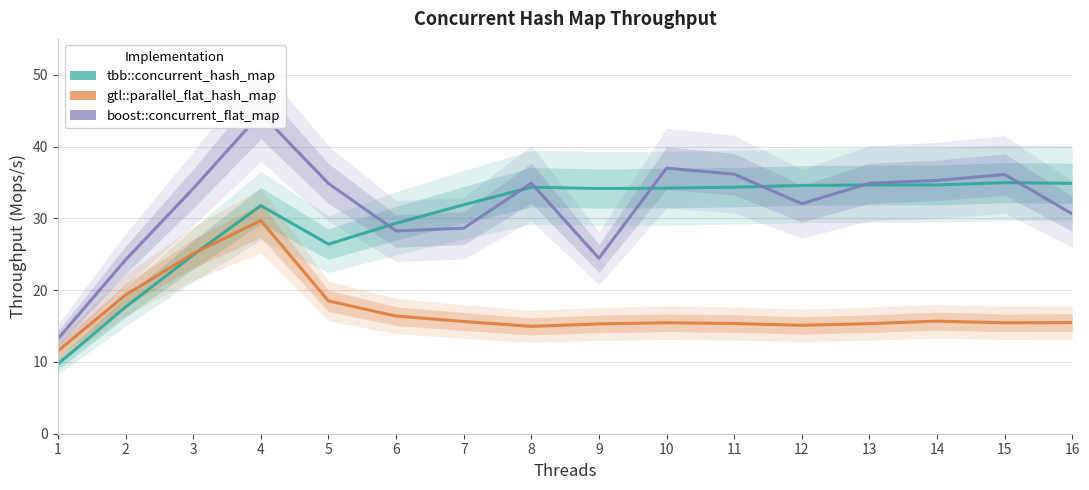

Which category has the lowest value in the gtl::parallel_flat_hash_map series?

1